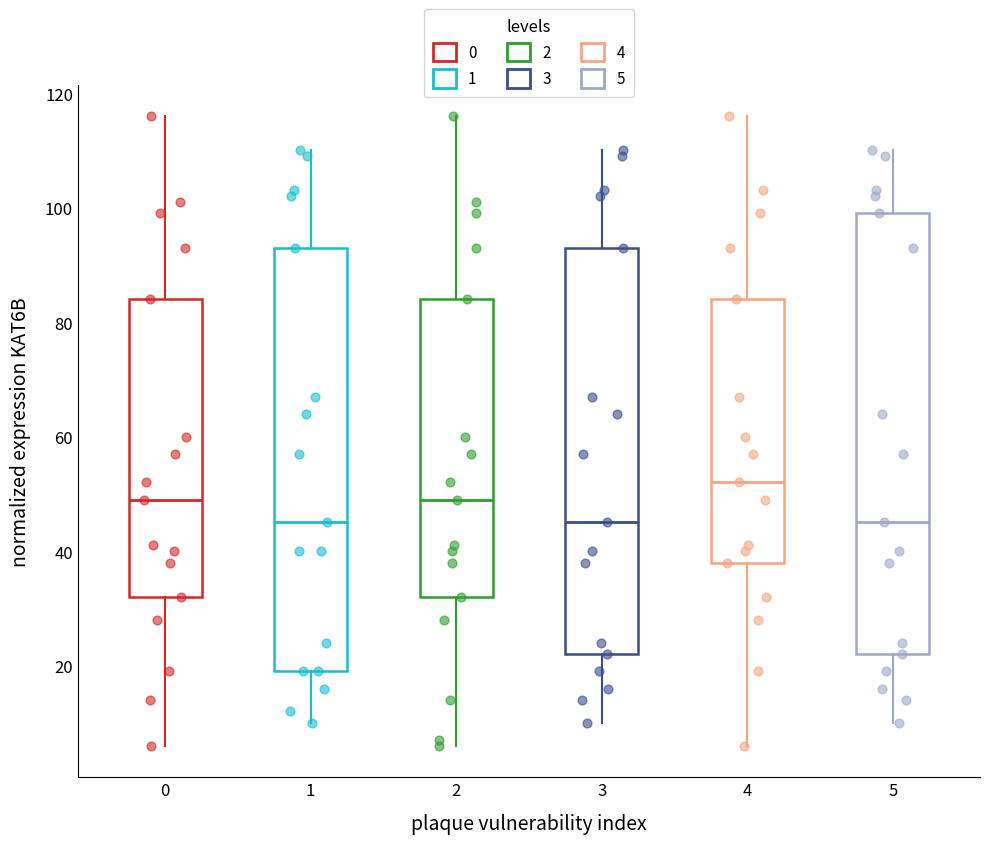

Where does the lower whisker of the box at x = 2 end on the y-axis? The values are not printed on the chart, so give them approximately, as read against the axis.

6